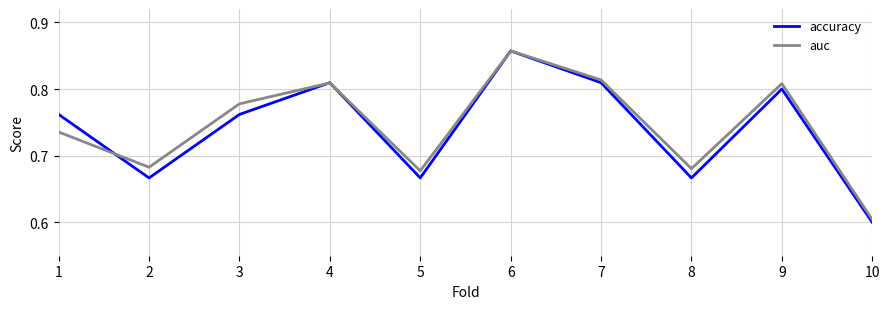

At which label is auc closest to 0?

10